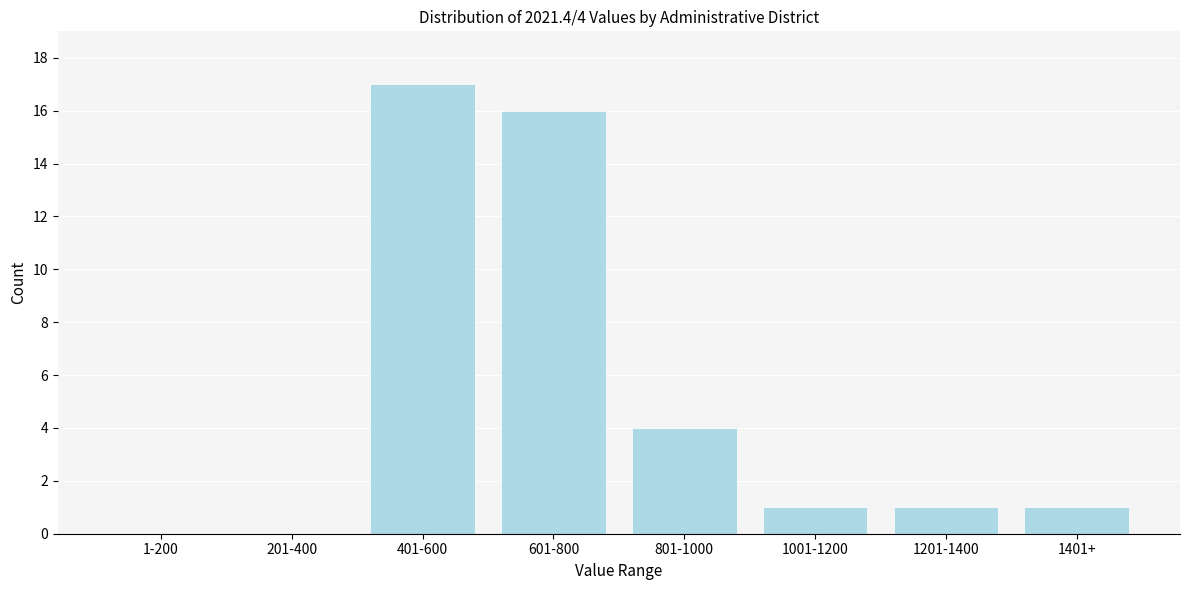

Reading left to right, list all the values displayed in this chart.

1-200=0	201-400=0	401-600=17	601-800=16	801-1000=4	1001-1200=1	1201-1400=1	1401+=1